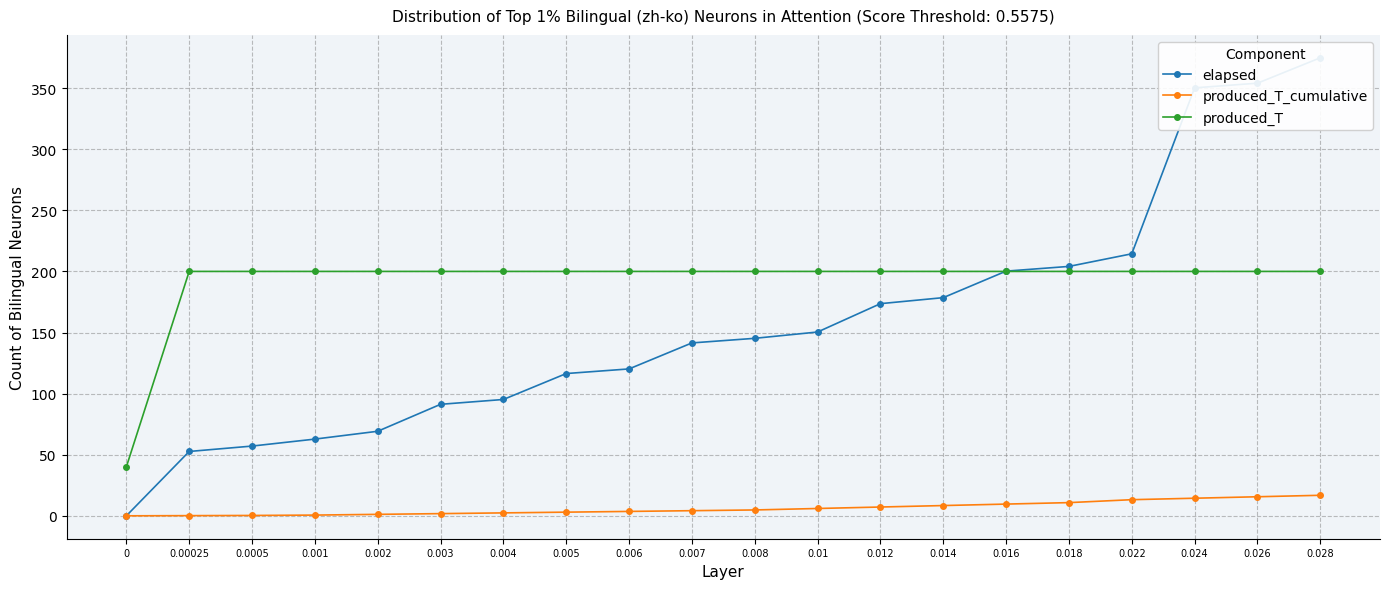

Is the value of elapsed at 0.004 greater than the value of produced_T_cumulative at 0.014?

Yes